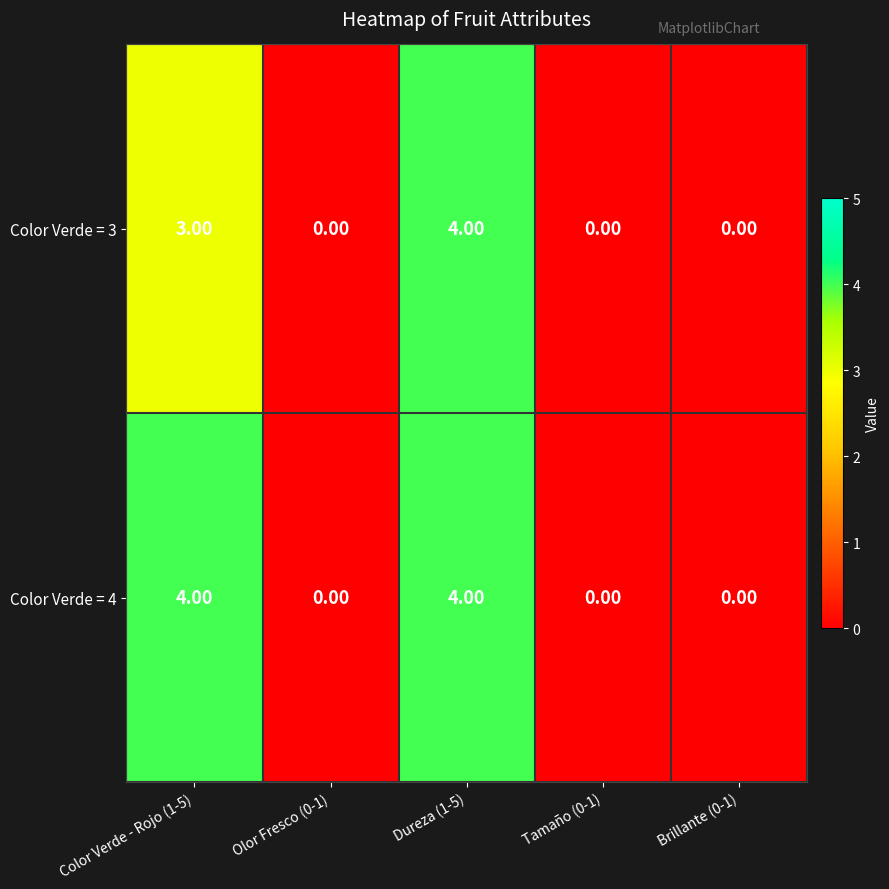

What is the difference between the maximum and minimum values in the Color Verde = 3 series?

4